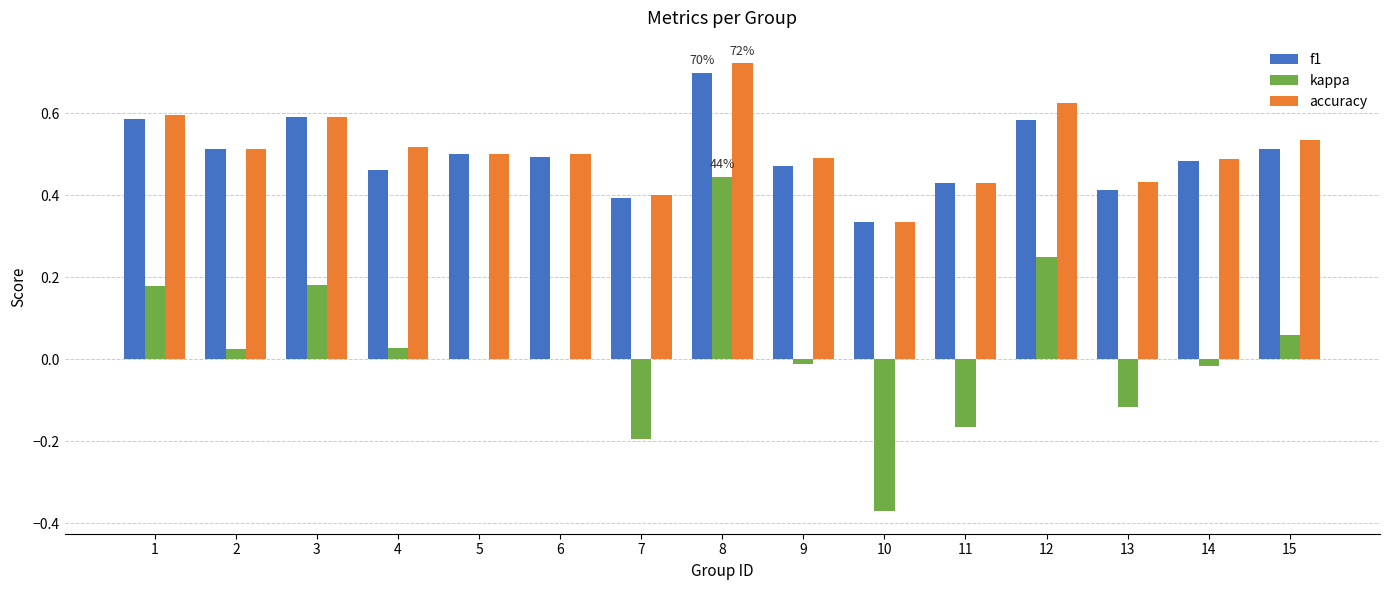

Is it true that f1 equals 0.4 at 13?

True